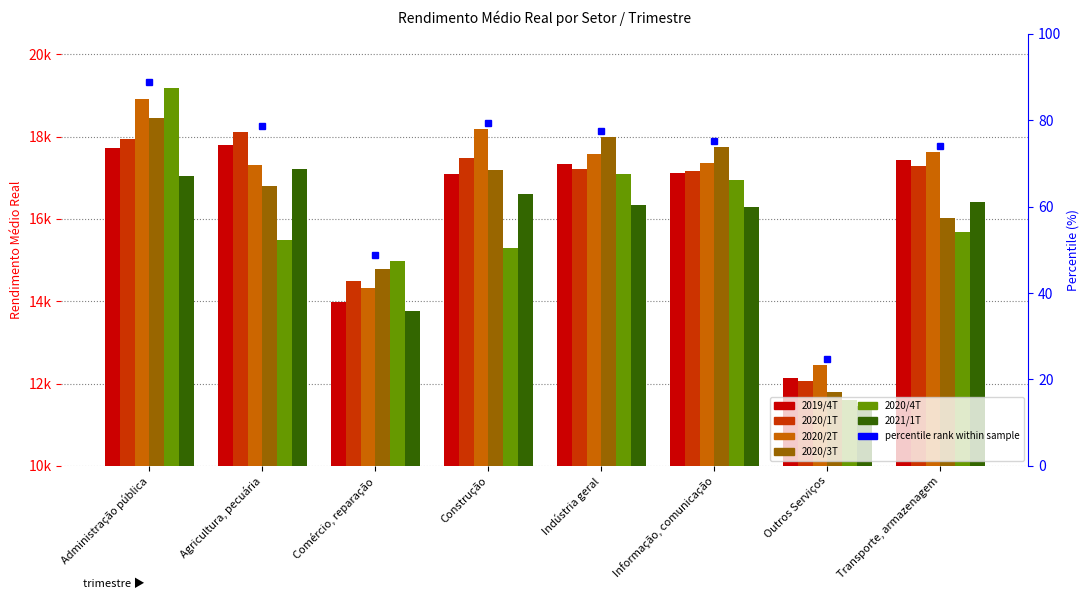

At which category does the chart reach its minimum across all series?

Outros Serviços